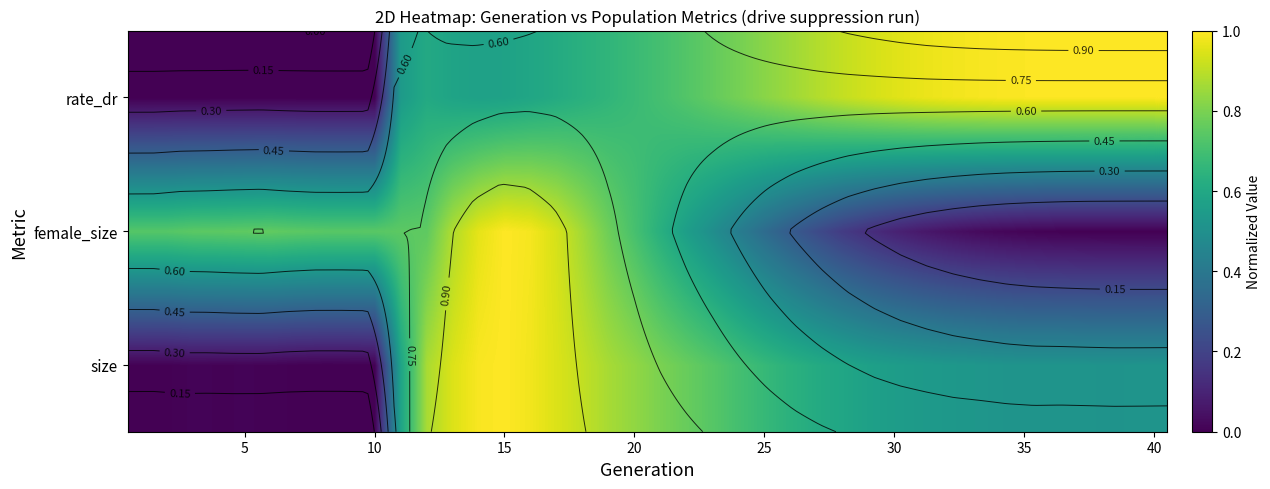

List the series in order of their peak value, lowest first.

size, female_size, rate_dr